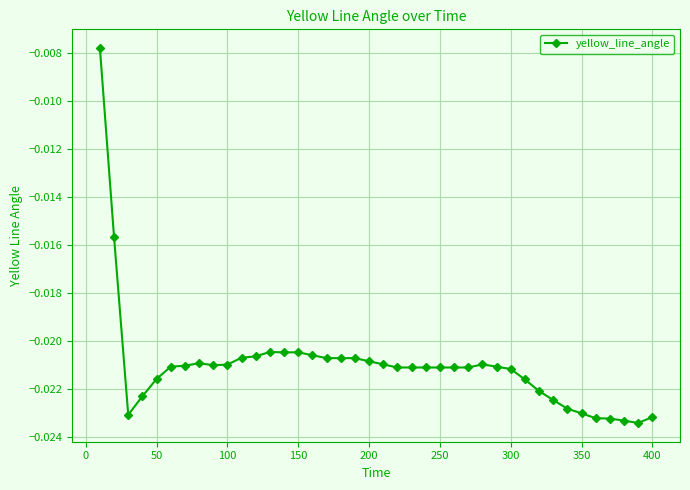

True or false: there are more than 1 points higher than both neighbors.

True